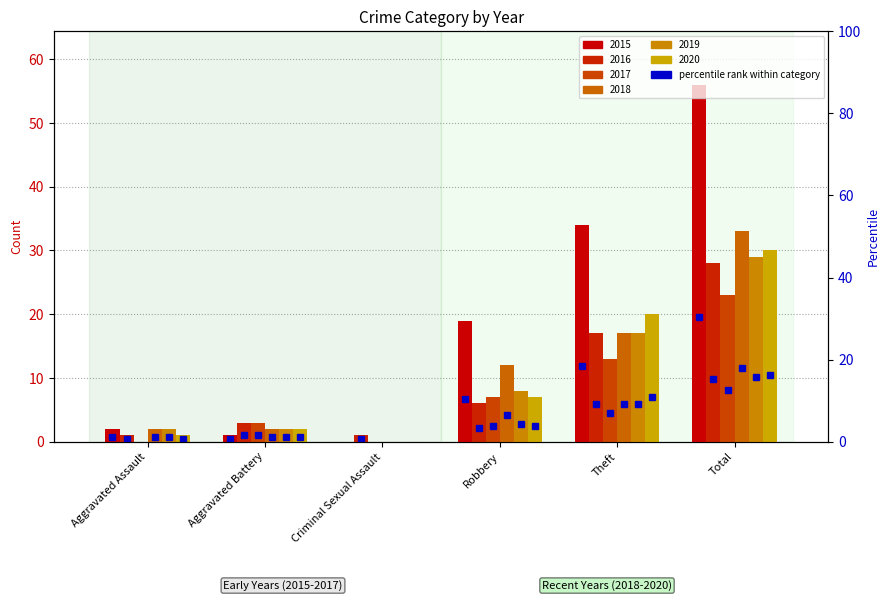

What is the average value of the 2018 series?

11